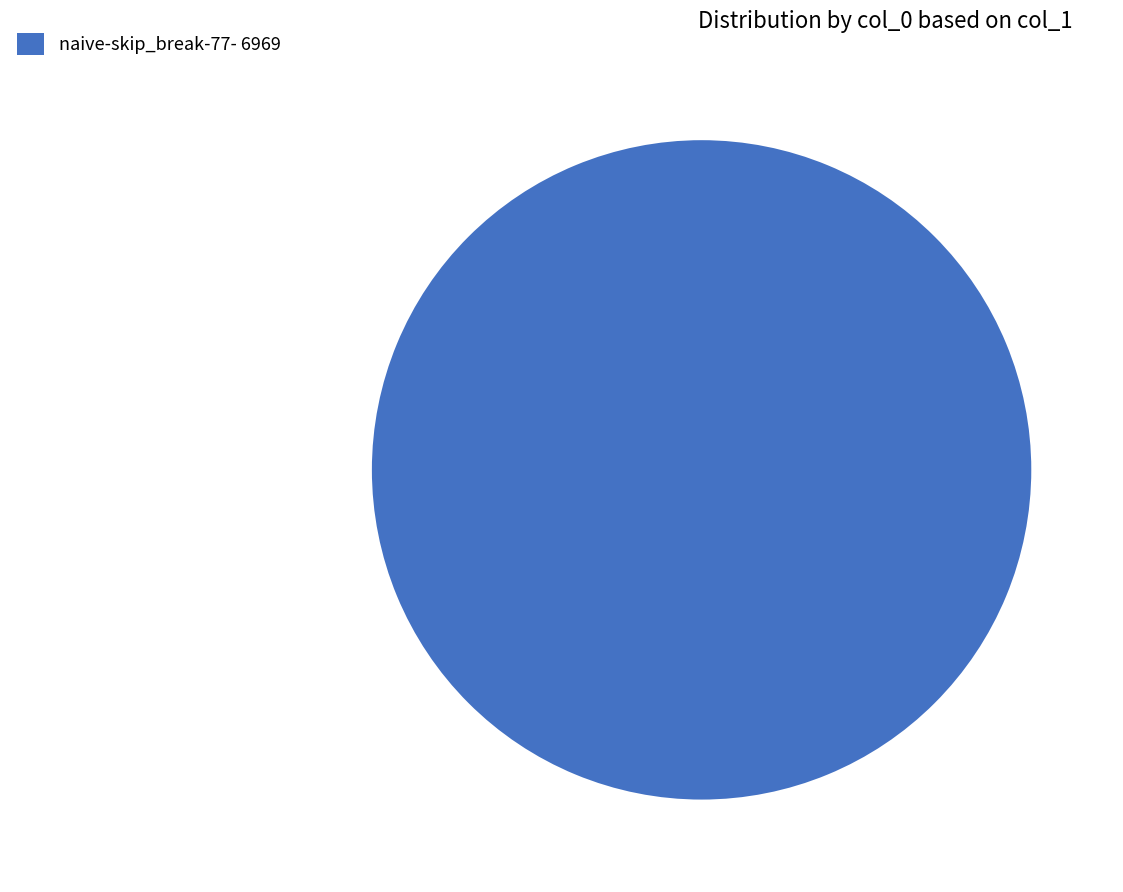

Count the number of slices in the pie.

1